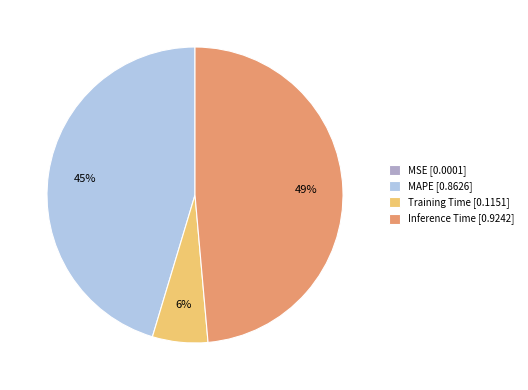

The Training Time [0.1151] slice represents 18% of the pie. True or false?

False